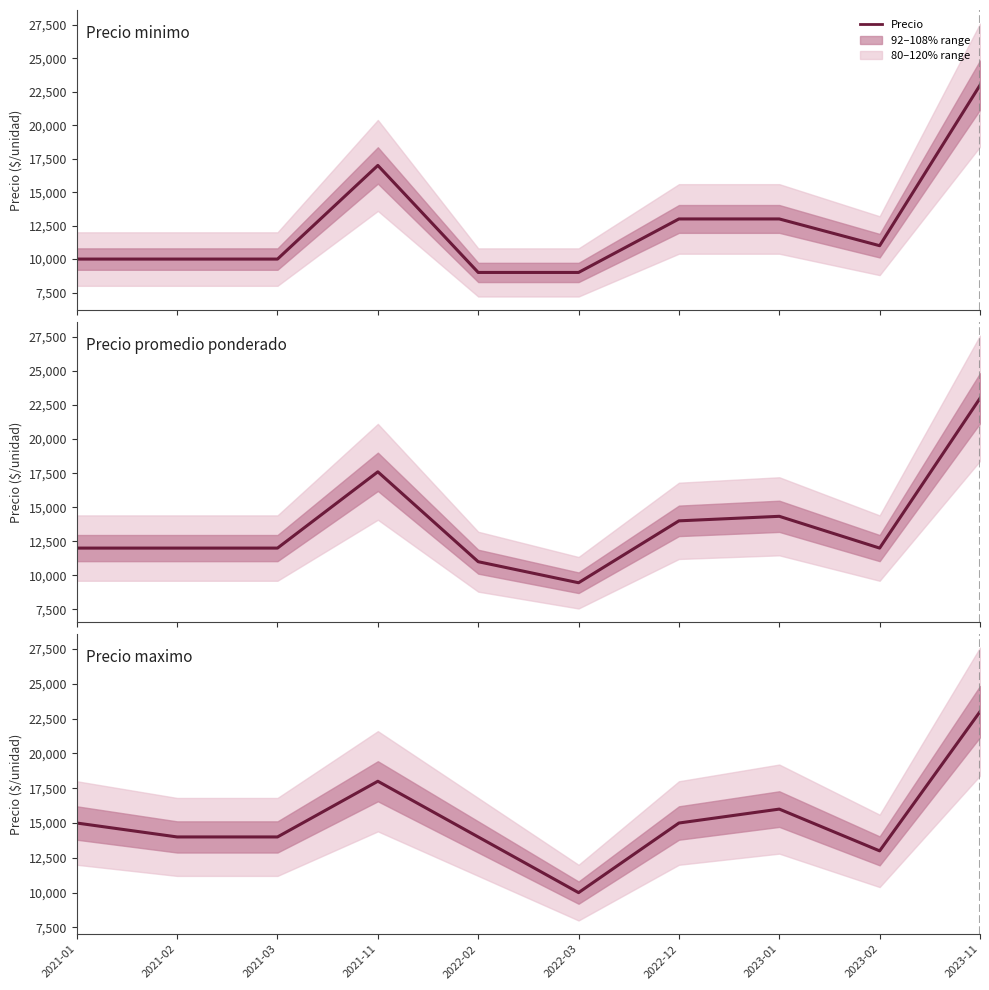

Is the value of Precio promedio ponderado at 2021-11 greater than the value of Precio minimo at 2022-12?

Yes